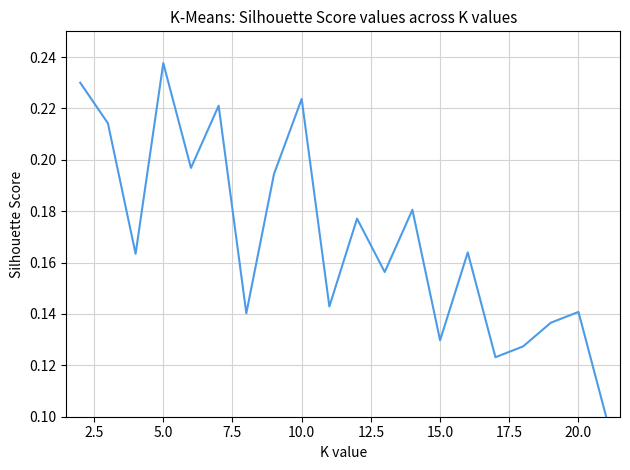

True or false: there are more than 2 points higher than both neighbors.

True